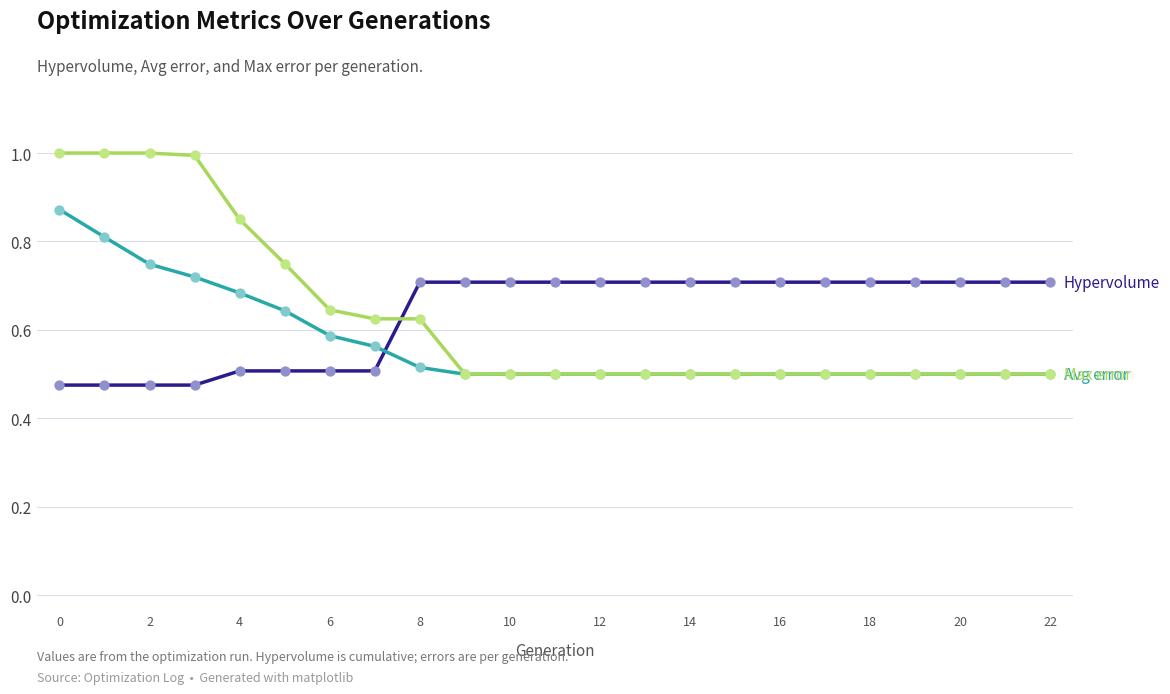

What is the greatest value displayed?

1.0